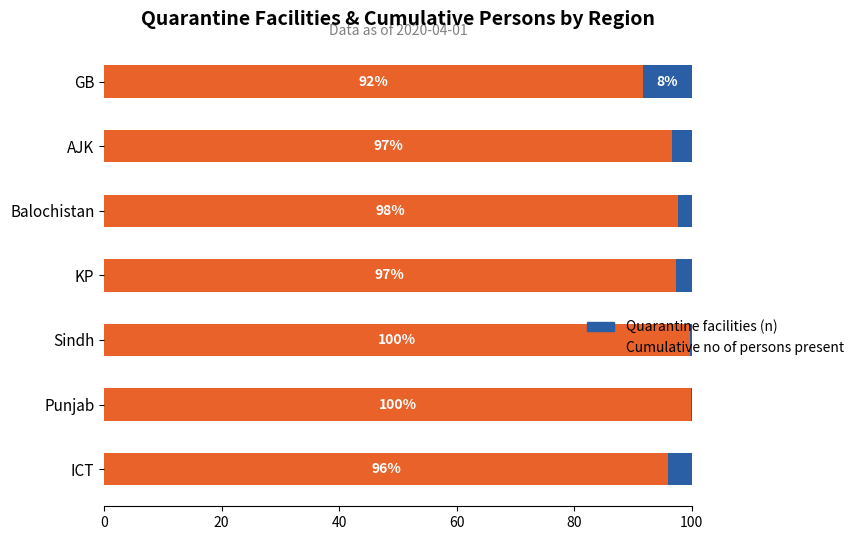

What is the total value across all series at Punjab?

100.0